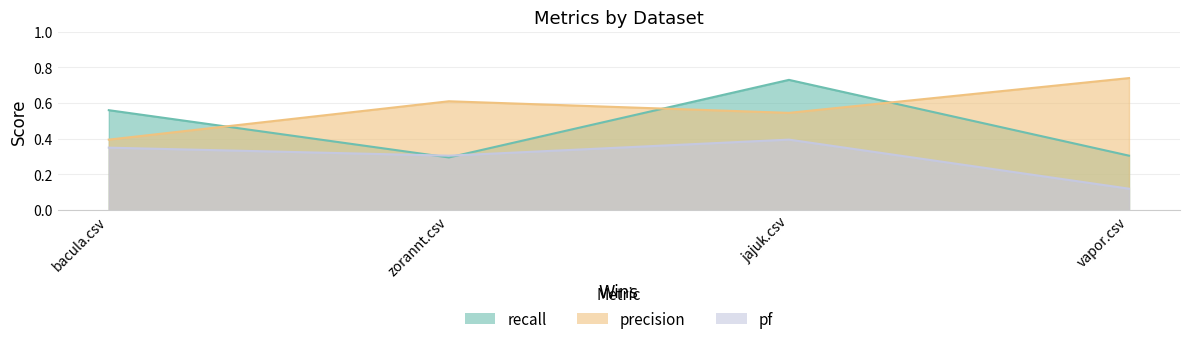

Rank the categories by precision value from lowest to highest.

bacula.csv, jajuk.csv, zorannt.csv, vapor.csv